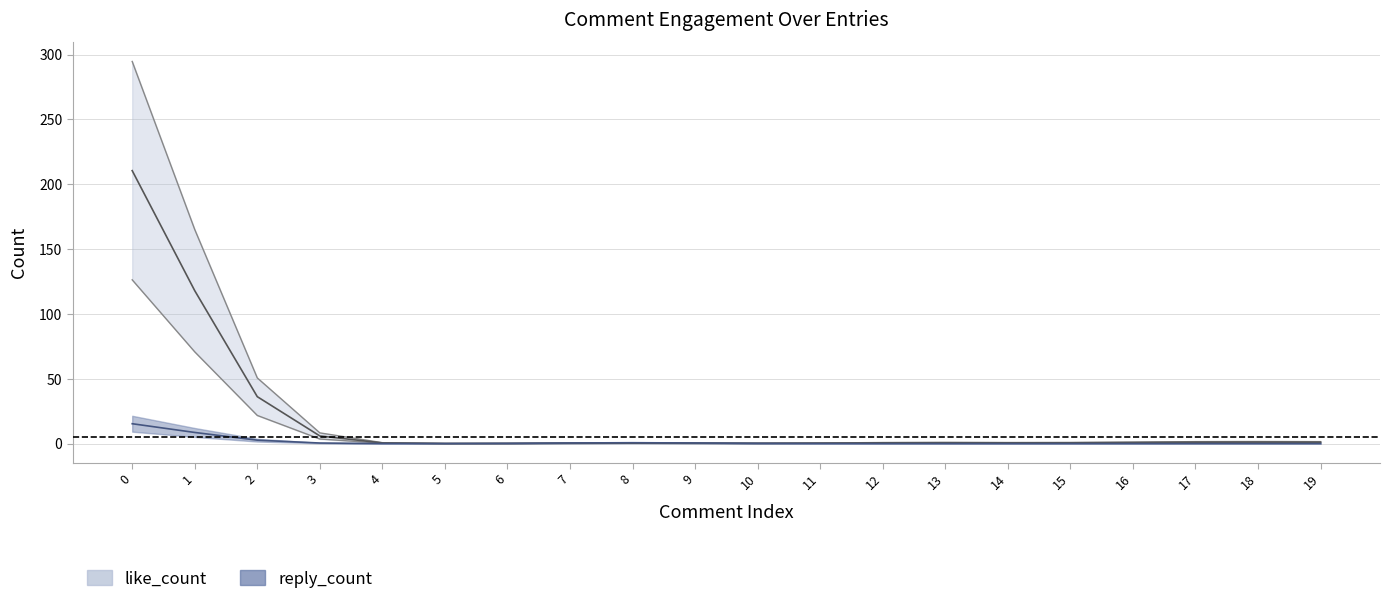

At which category does reply_count reach its first local peak?

8